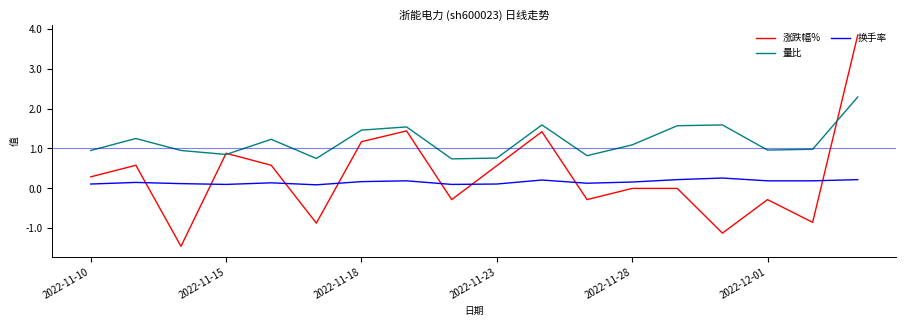

True or false: 换手率 and 量比 cross at least once.

False